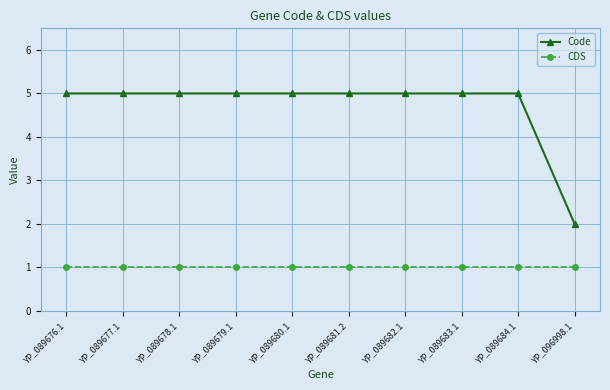

Rank the series by their maximum value, from highest to lowest.

Code, CDS